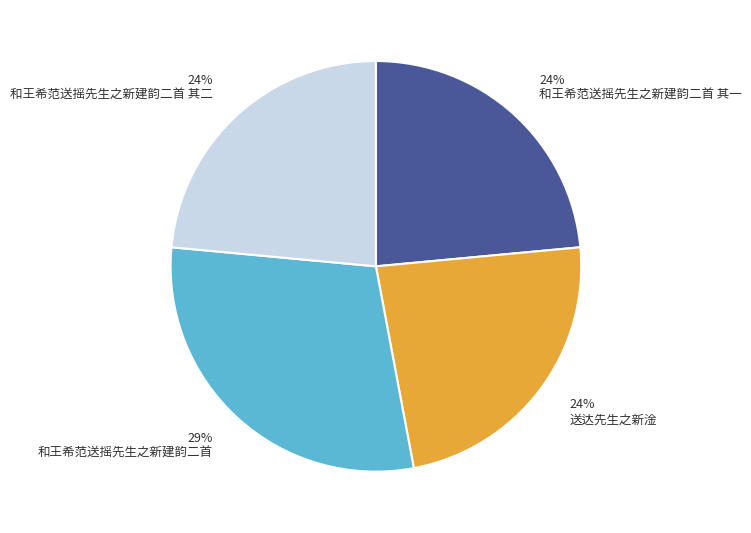

The 和王希范送摇先生之新建韵二首 其二 slice represents 16% of the pie. True or false?

False